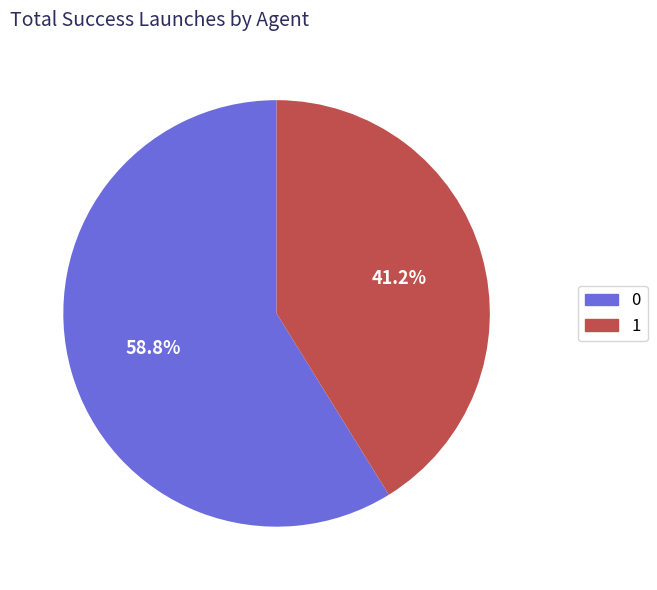

Do 0 and 1 together represent more than half of the pie?

Yes